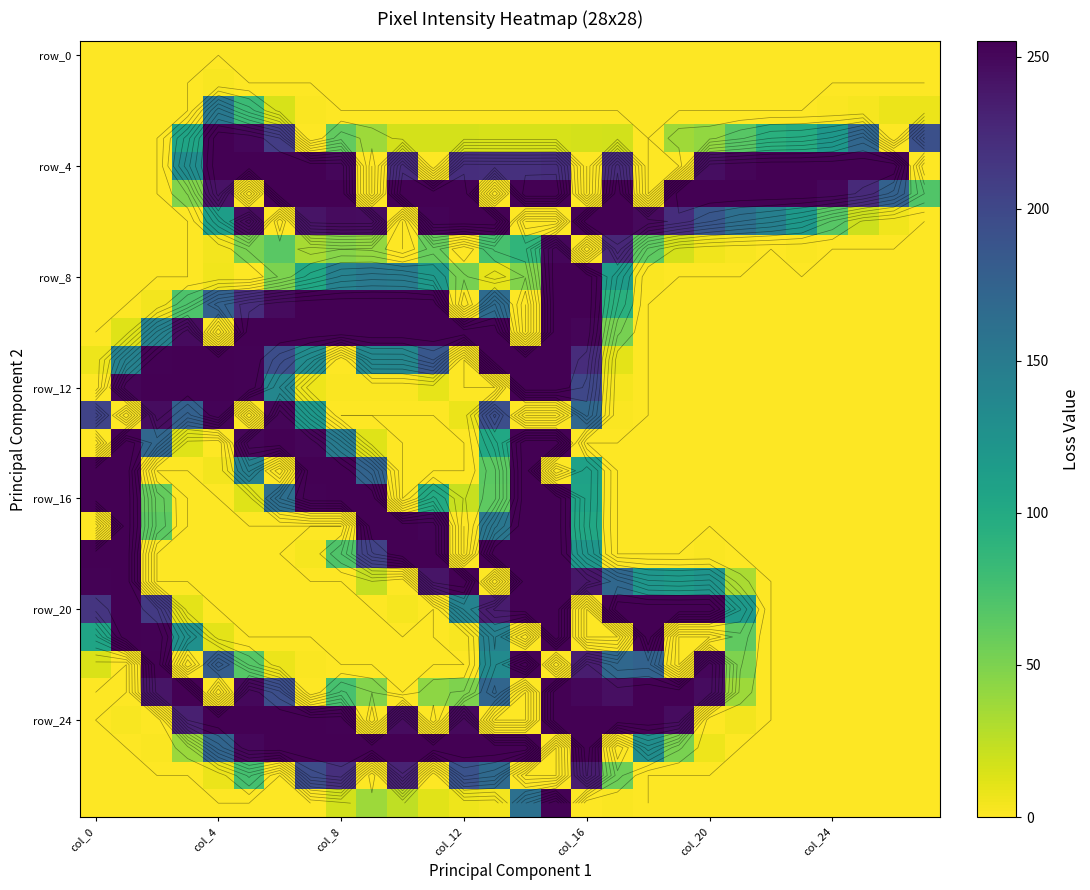

What is the total value across all series at 15?

4567